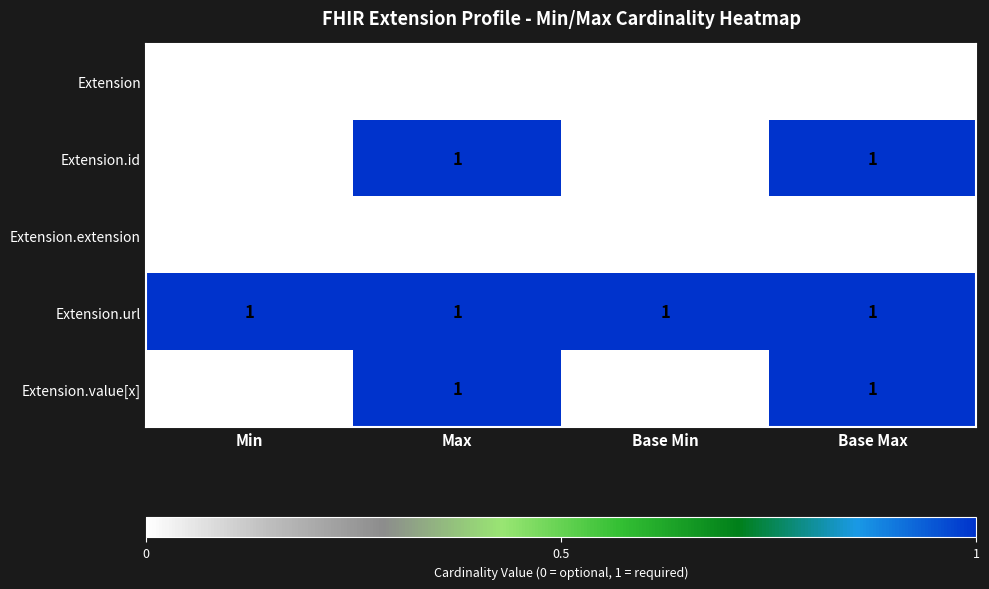

Reading right to left, extract all data points from this chart.

Extension: 0	0	0	0
Extension.id: 1	0	1	0
Extension.extension: 0	0	0	0
Extension.url: 1	1	1	1
Extension.value[x]: 1	0	1	0